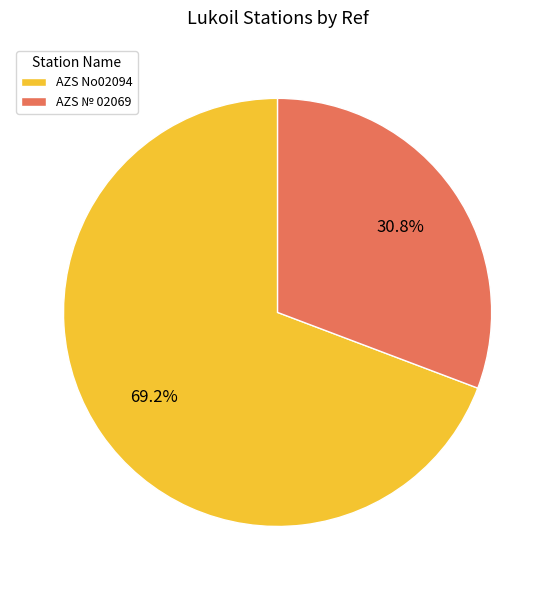

Is it true that AZS No02094 is 83% of the pie?

False